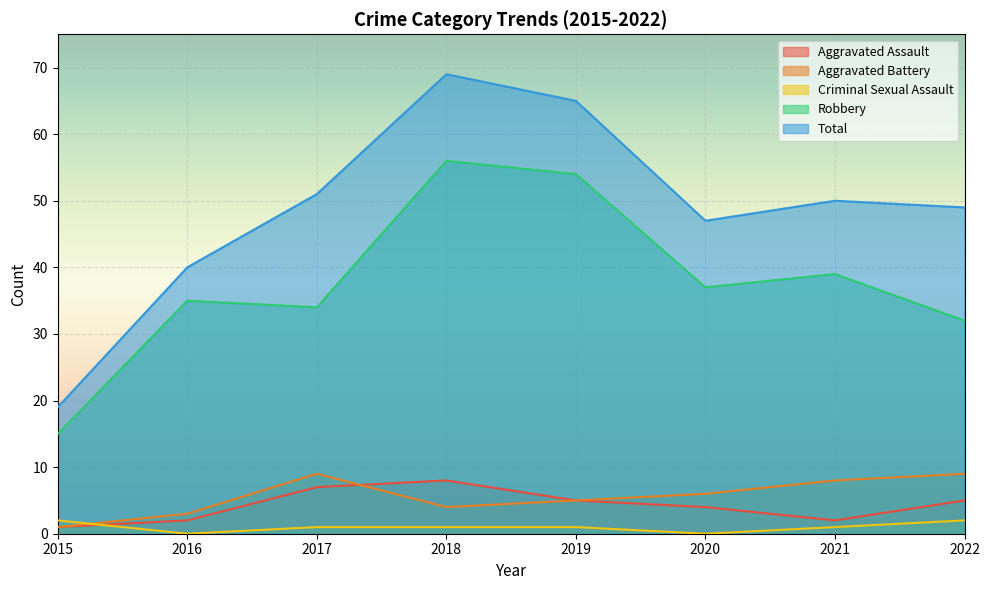

What is the spread (max minus min) of values at 2018?

68